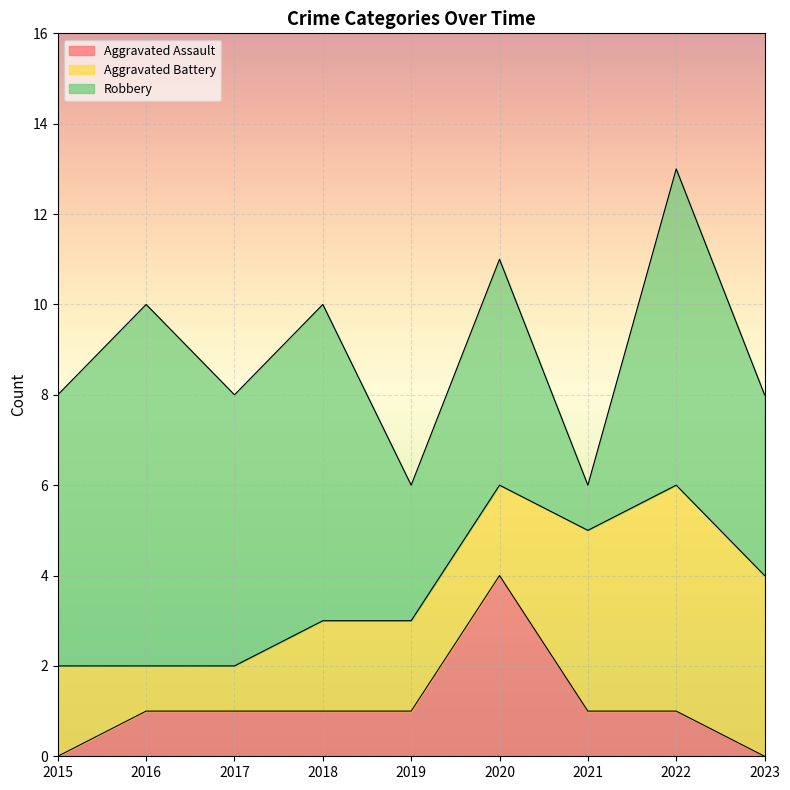

How many data points in Aggravated Assault are above 1?

1